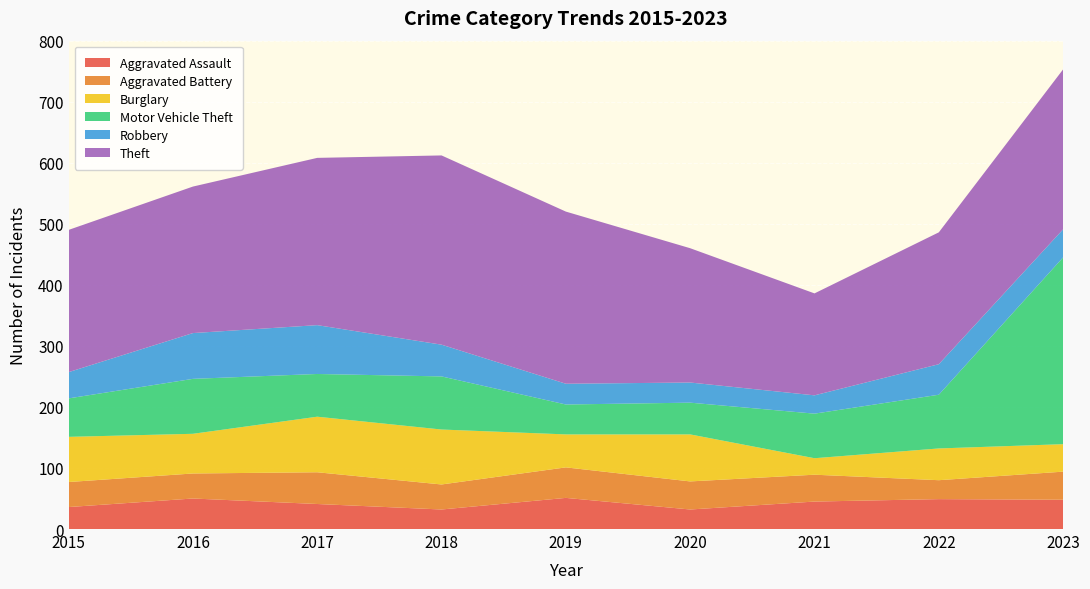

Reading left to right, list all the values displayed in this chart.

Aggravated Assault: 36	50	41	32	51	32	45	49	48
Aggravated Battery: 41	41	52	41	50	46	44	31	46
Burglary: 74	65	91	90	54	77	27	52	45
Motor Vehicle Theft: 63	90	70	87	49	52	73	88	306
Robbery: 43	75	80	52	34	33	30	50	46
Theft: 233	240	274	310	282	220	167	216	262